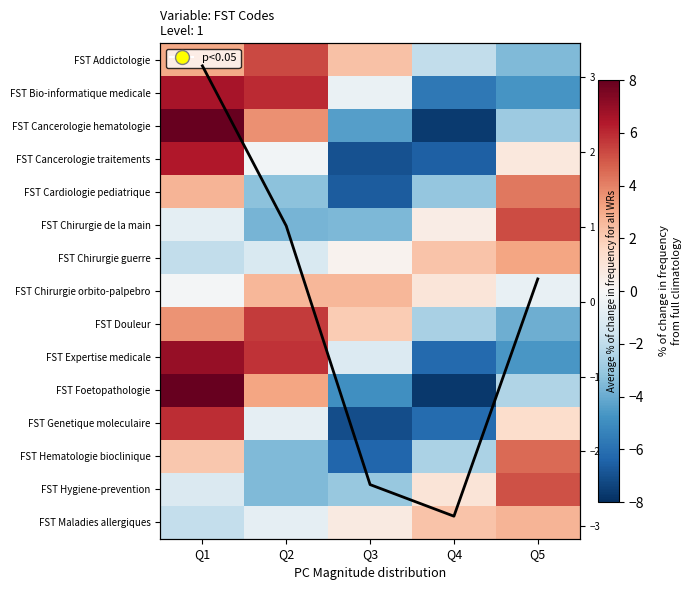

How many data points does each series have?

5